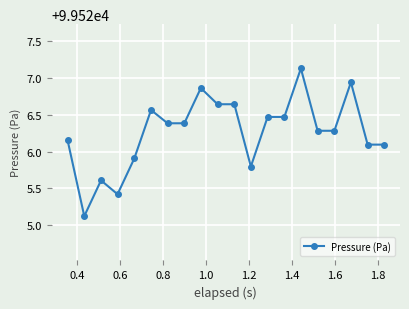

True or false: the data has more than 0 interior local peaks.

True